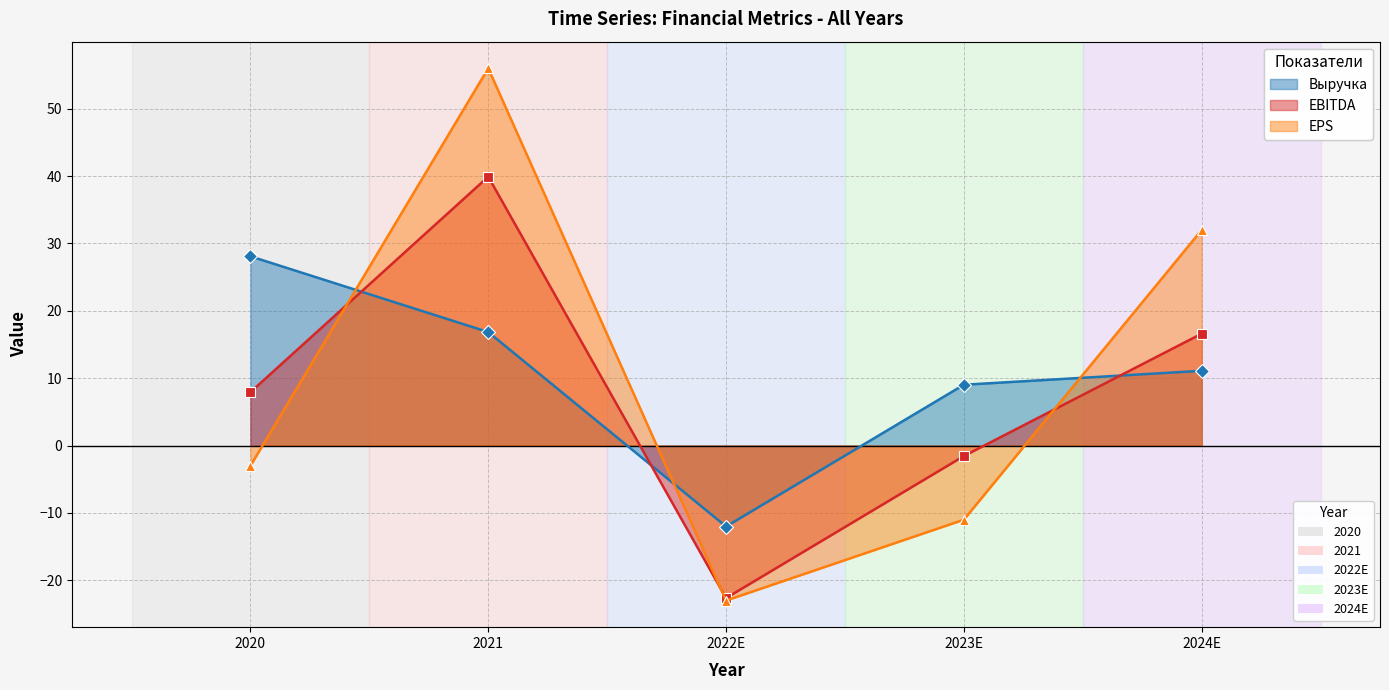

Where is the first local maximum for EPS?

2021